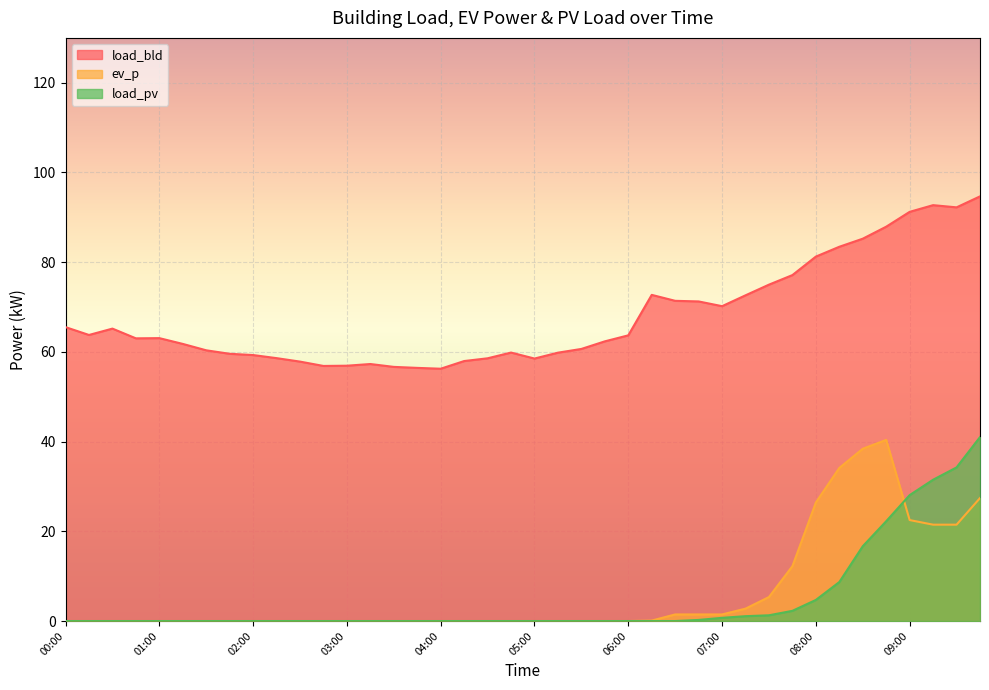

Which series changed the most between 05:00 and 06:00?

load_bld